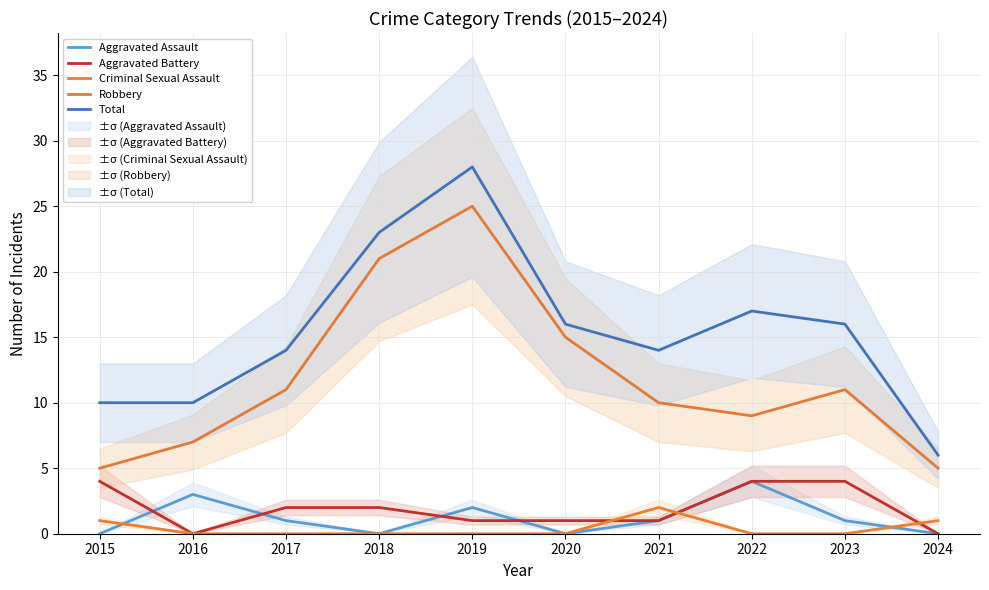

How many distinct data groups are displayed?

5